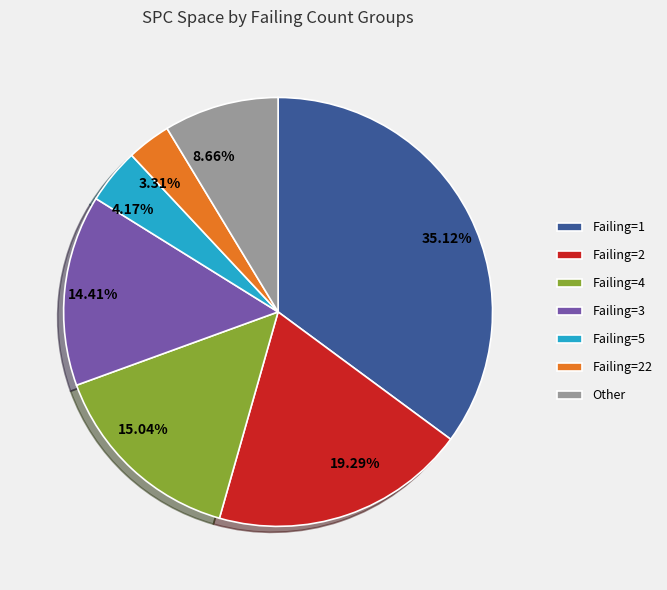

Do 19.29% and 3.31% together represent more than half of the pie?

No